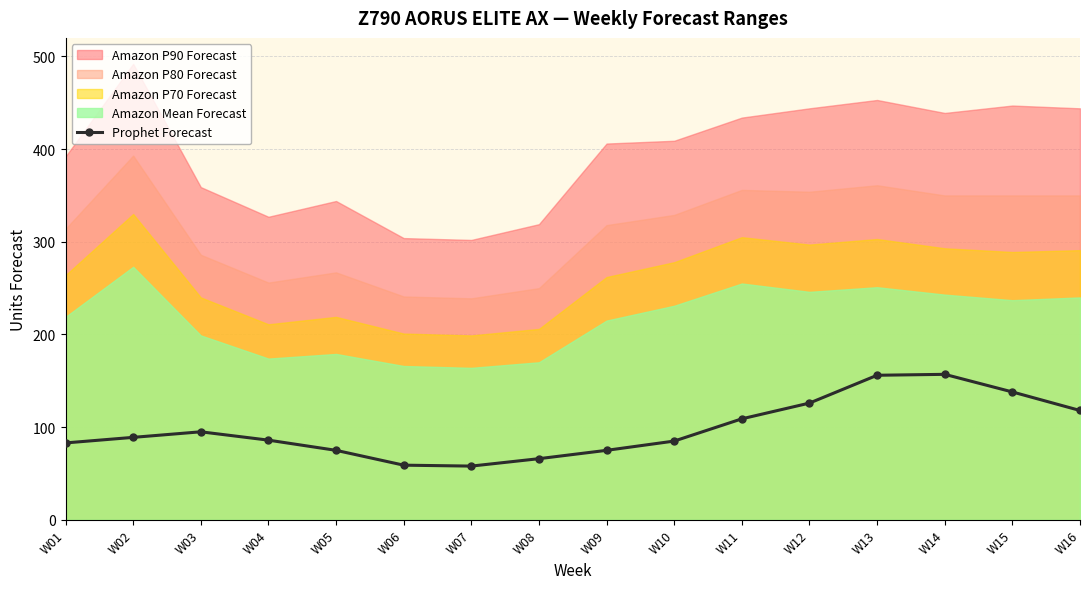

How many values in the Prophet Forecast series are below 89?

8